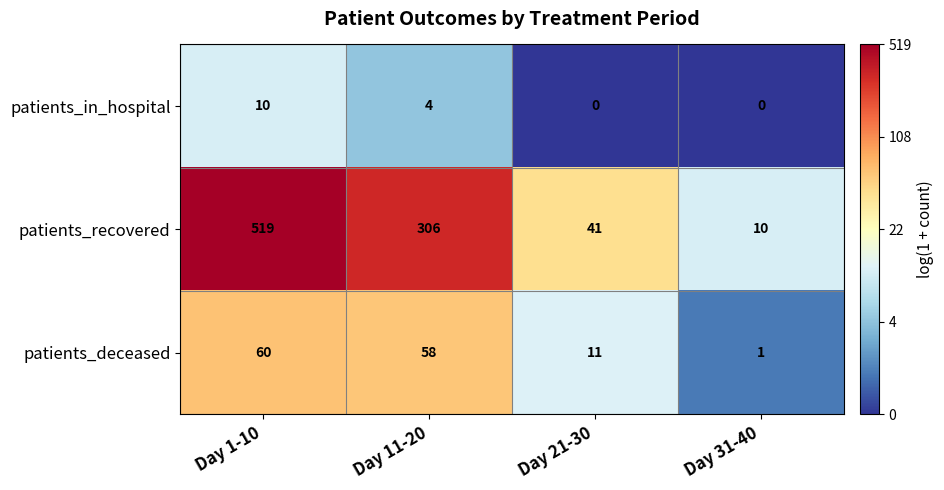

The value of patients_deceased at Day 11-20 is 58. True or false?

True